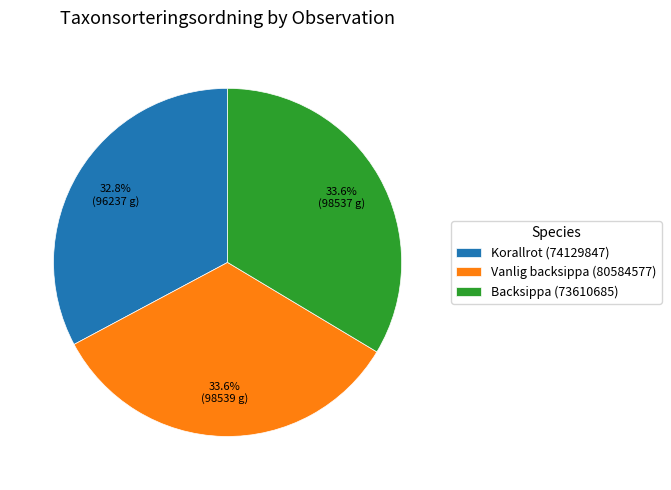

To the nearest percent, what percentage of the pie is Korallrot (74129847)?

33%